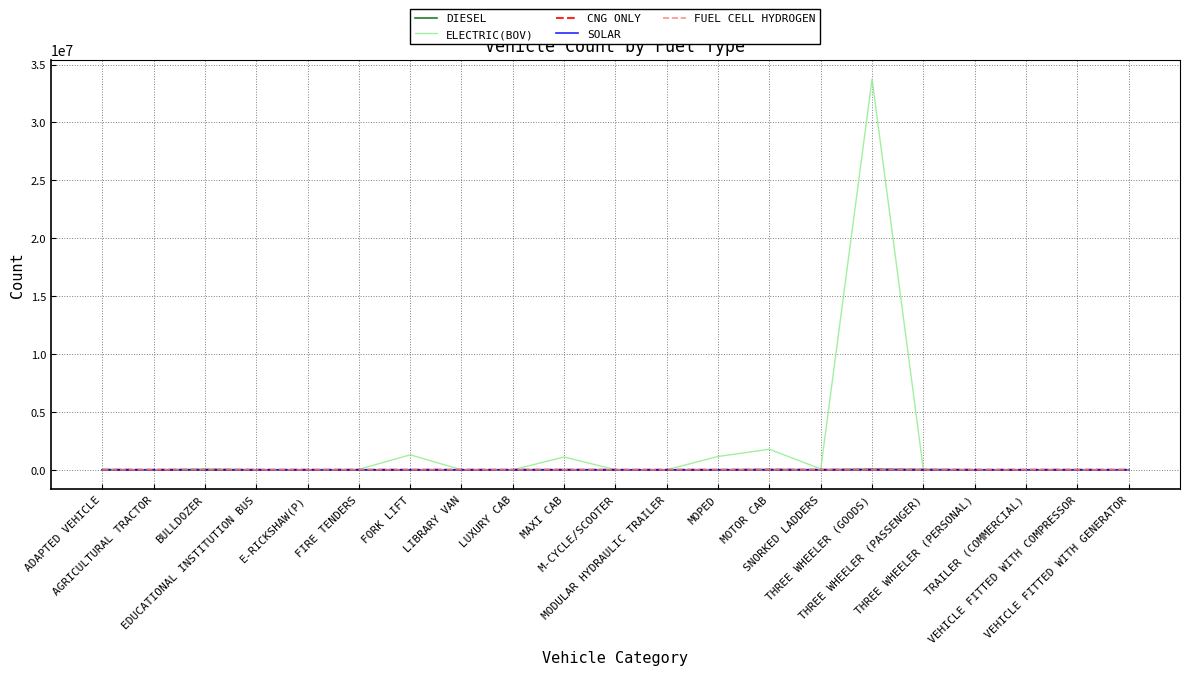

Which series has the widest spread of values?

ELECTRIC(BOV)